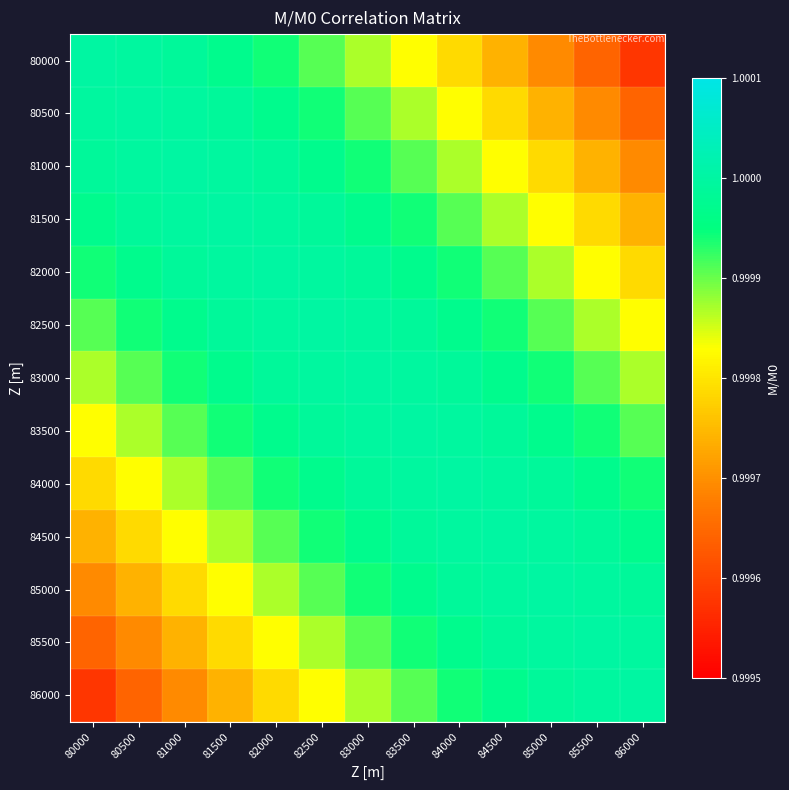

Reading left to right, extract all data points from this chart.

80000: 80000=1.0	80500=1.0	81000=1.0	81500=1.0	82000=1.0	82500=1.0	83000=1.0	83500=1.0	84000=1.0	84500=1.0	85000=1.0	85500=1.0	86000=1.0
80500: 80000=1.0	80500=1.0	81000=1.0	81500=1.0	82000=1.0	82500=1.0	83000=1.0	83500=1.0	84000=1.0	84500=1.0	85000=1.0	85500=1.0	86000=1.0
81000: 80000=1.0	80500=1.0	81000=1.0	81500=1.0	82000=1.0	82500=1.0	83000=1.0	83500=1.0	84000=1.0	84500=1.0	85000=1.0	85500=1.0	86000=1.0
81500: 80000=1.0	80500=1.0	81000=1.0	81500=1.0	82000=1.0	82500=1.0	83000=1.0	83500=1.0	84000=1.0	84500=1.0	85000=1.0	85500=1.0	86000=1.0
82000: 80000=1.0	80500=1.0	81000=1.0	81500=1.0	82000=1.0	82500=1.0	83000=1.0	83500=1.0	84000=1.0	84500=1.0	85000=1.0	85500=1.0	86000=1.0
82500: 80000=1.0	80500=1.0	81000=1.0	81500=1.0	82000=1.0	82500=1.0	83000=1.0	83500=1.0	84000=1.0	84500=1.0	85000=1.0	85500=1.0	86000=1.0
83000: 80000=1.0	80500=1.0	81000=1.0	81500=1.0	82000=1.0	82500=1.0	83000=1.0	83500=1.0	84000=1.0	84500=1.0	85000=1.0	85500=1.0	86000=1.0
83500: 80000=1.0	80500=1.0	81000=1.0	81500=1.0	82000=1.0	82500=1.0	83000=1.0	83500=1.0	84000=1.0	84500=1.0	85000=1.0	85500=1.0	86000=1.0
84000: 80000=1.0	80500=1.0	81000=1.0	81500=1.0	82000=1.0	82500=1.0	83000=1.0	83500=1.0	84000=1.0	84500=1.0	85000=1.0	85500=1.0	86000=1.0
84500: 80000=1.0	80500=1.0	81000=1.0	81500=1.0	82000=1.0	82500=1.0	83000=1.0	83500=1.0	84000=1.0	84500=1.0	85000=1.0	85500=1.0	86000=1.0
85000: 80000=1.0	80500=1.0	81000=1.0	81500=1.0	82000=1.0	82500=1.0	83000=1.0	83500=1.0	84000=1.0	84500=1.0	85000=1.0	85500=1.0	86000=1.0
85500: 80000=1.0	80500=1.0	81000=1.0	81500=1.0	82000=1.0	82500=1.0	83000=1.0	83500=1.0	84000=1.0	84500=1.0	85000=1.0	85500=1.0	86000=1.0
86000: 80000=1.0	80500=1.0	81000=1.0	81500=1.0	82000=1.0	82500=1.0	83000=1.0	83500=1.0	84000=1.0	84500=1.0	85000=1.0	85500=1.0	86000=1.0